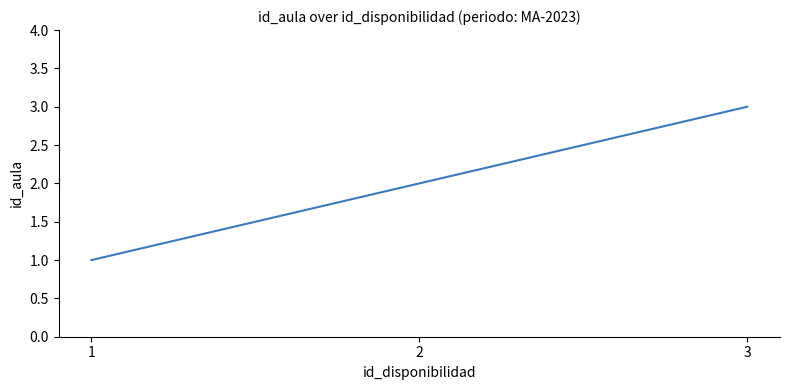

The value at 3 is 3. True or false?

True